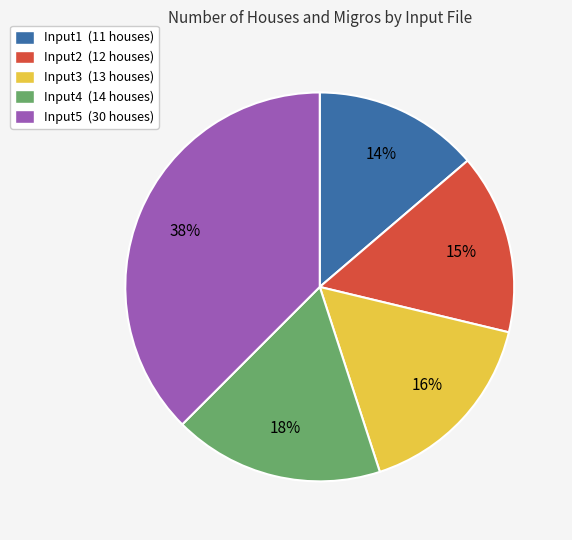

Is it true that Input3 is 5% of the pie?

False